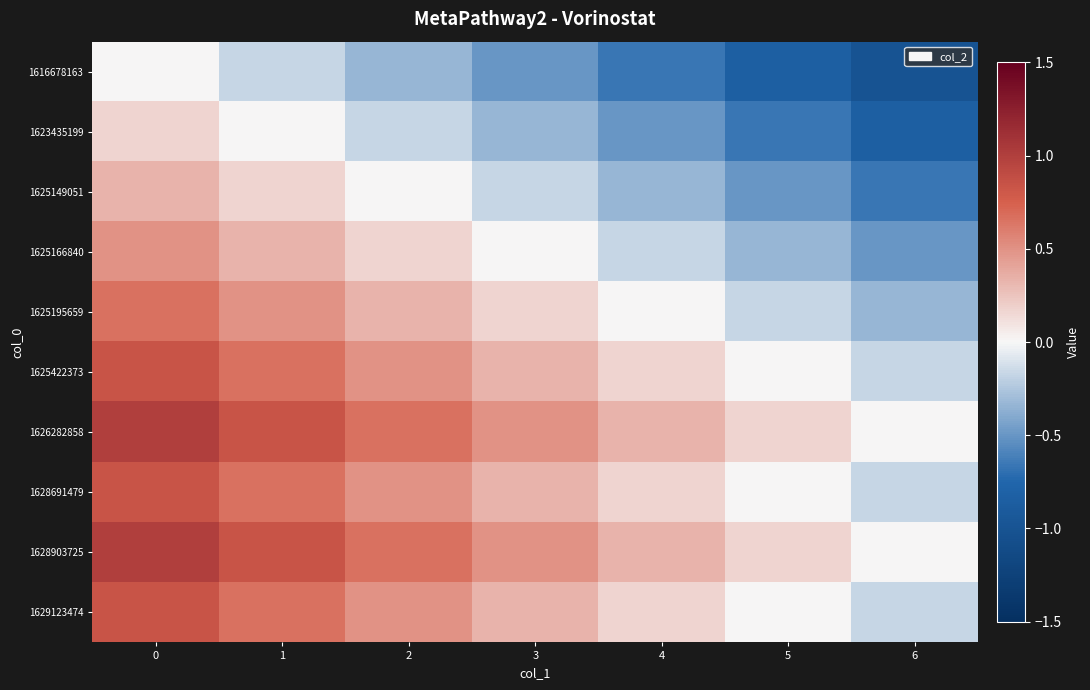

How many series are shown in this chart?

10